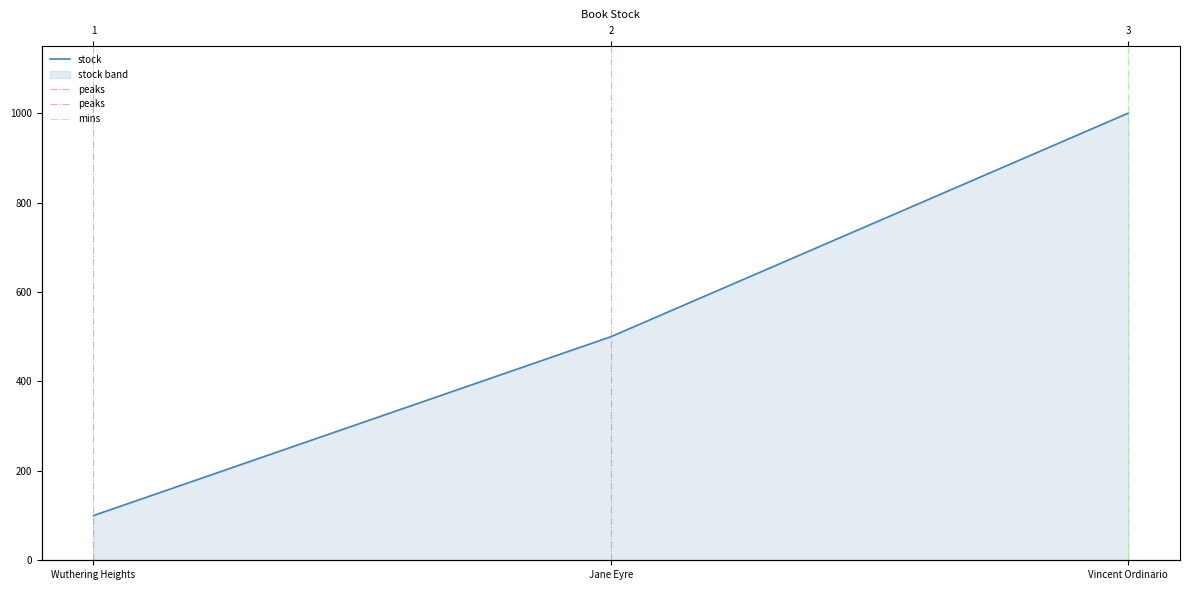

Read the value at Jane Eyre.

500